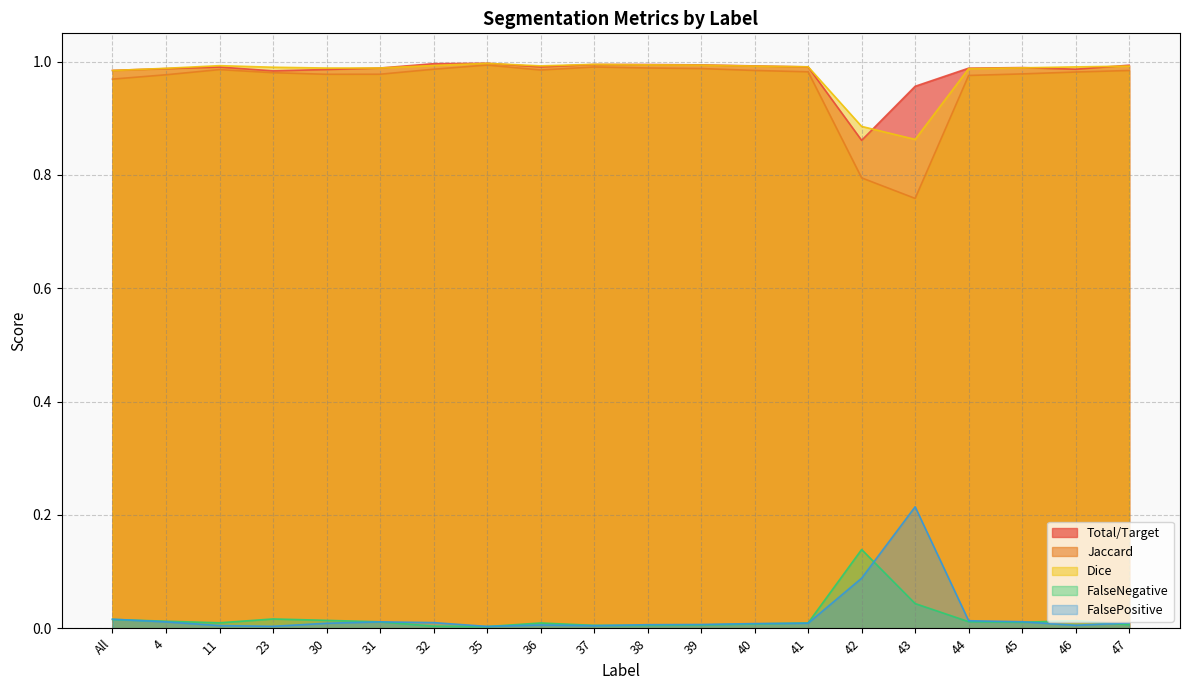

Is it true that FalsePositive equals 0.0 at 47?

False